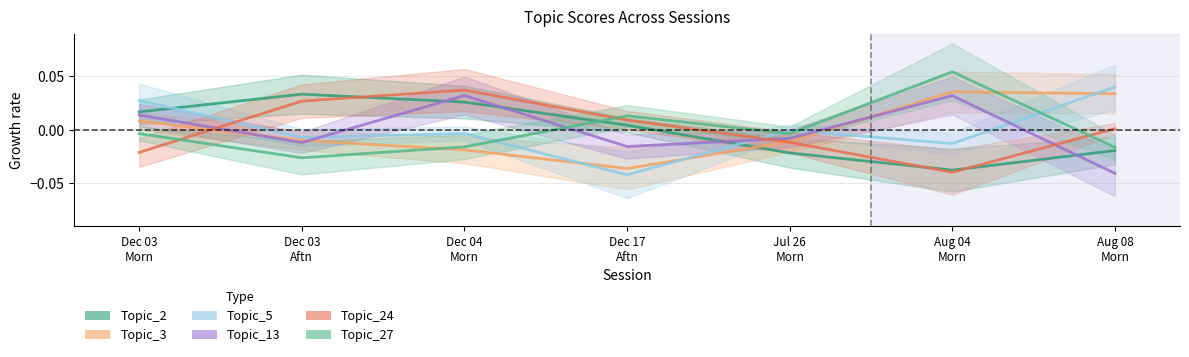

How many values in the Topic_2 series exceed 0?

4